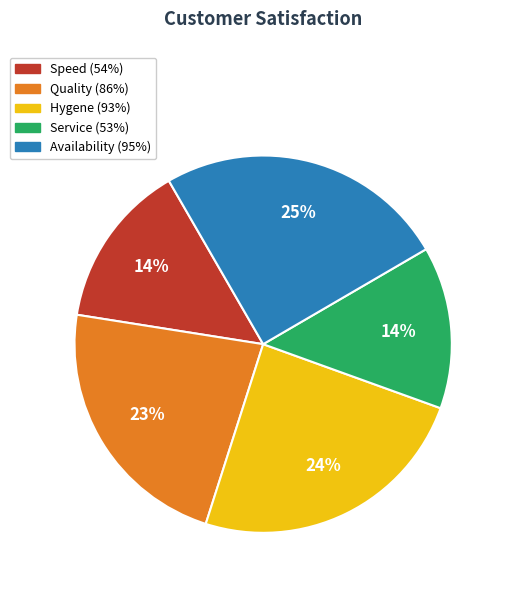

To the nearest percent, what portion does Availability (95%) represent?

25%